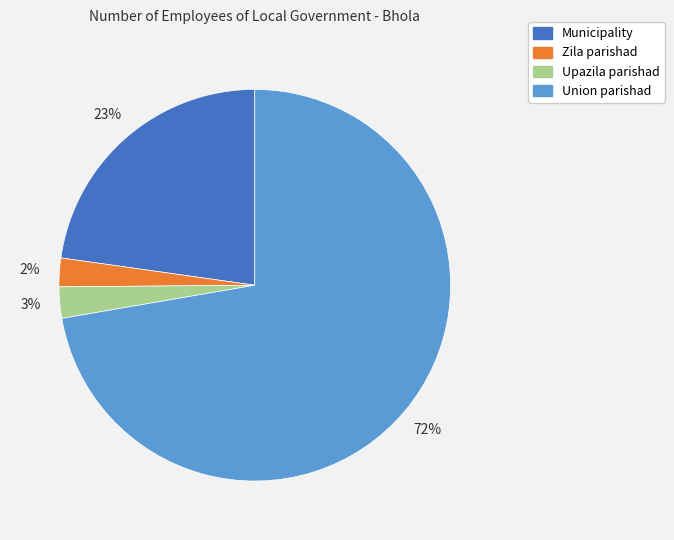

To the nearest percent, what is the combined percentage of Union parishad and Municipality?

95%